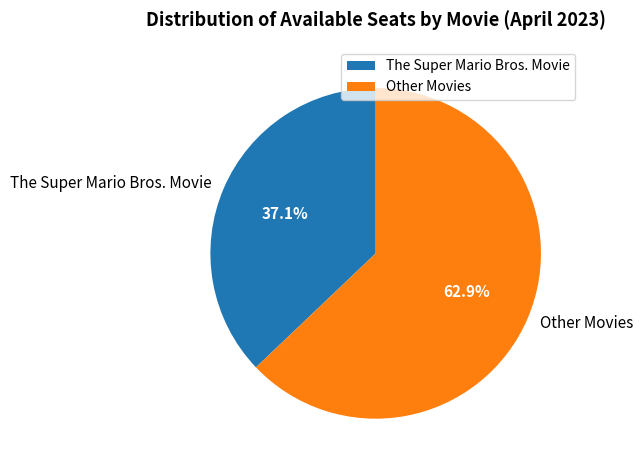

Is Other Movies the majority of the pie?

Yes